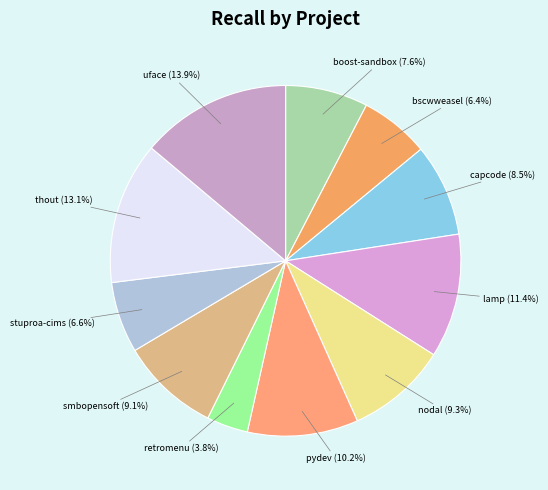

Is the sum of stuproa-cims and pydev greater than half?

No